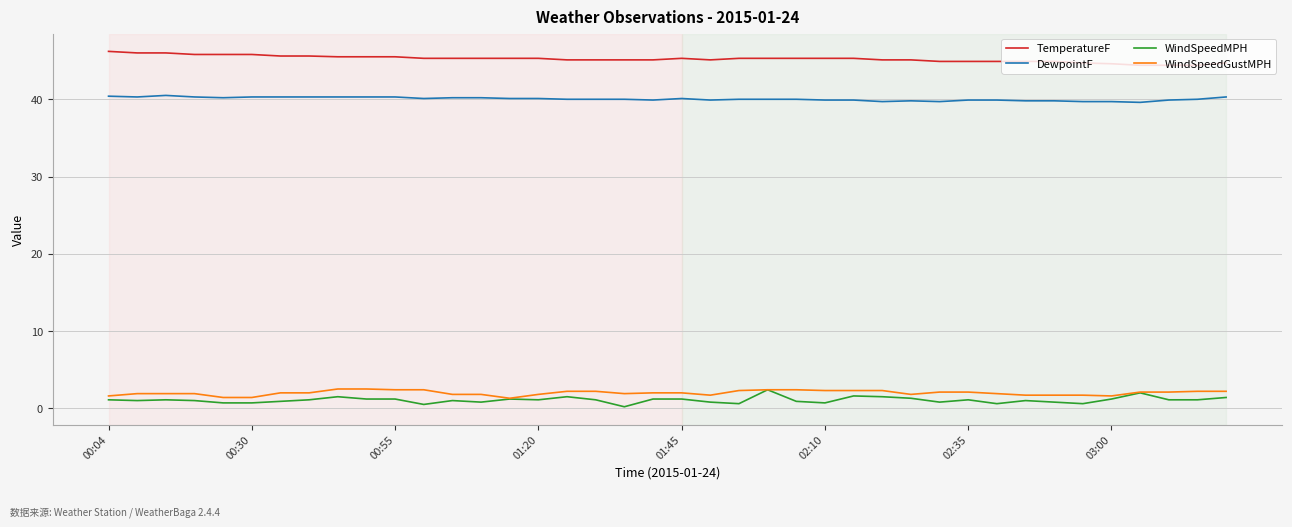

What is the lowest value of the WindSpeedGustMPH series?

1.3